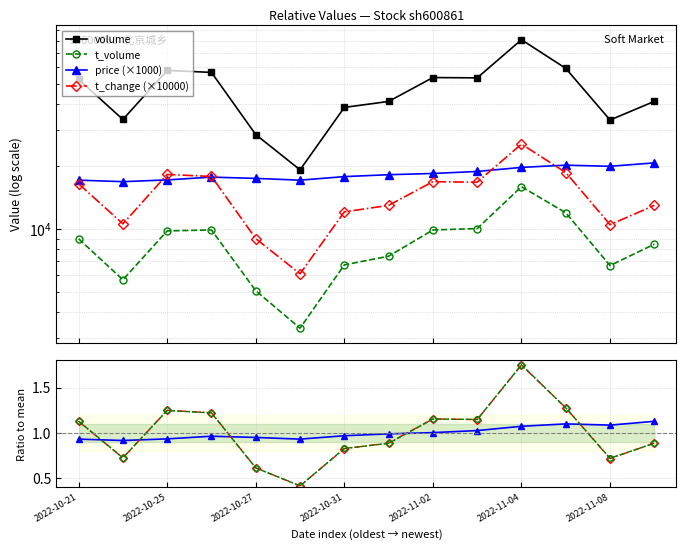

Reading left to right, extract all data points from this chart.

price: 2022-10-21=17180	2022-10-24=16900	2022-10-25=17230	2022-10-26=17770	2022-10-27=17520	2022-10-28=17180	2022-10-31=17870	2022-11-01=18250	2022-11-02=18500	2022-11-03=18920	2022-11-04=19790	2022-11-07=20280	2022-11-08=20030	2022-11-09=20800
volume: 2022-10-21=52379	2022-10-24=33620	2022-10-25=57831	2022-10-26=56570	2022-10-27=28441	2022-10-28=19260	2022-10-31=38411	2022-11-01=41035	2022-11-02=53442	2022-11-03=53253	2022-11-04=81195	2022-11-07=59158	2022-11-08=33420	2022-11-09=41064
t_volume: 2022-10-21=8983	2022-10-24=5711	2022-10-25=9804	2022-10-26=9907	2022-10-27=5057	2022-10-28=3343	2022-10-31=6733	2022-11-01=7411	2022-11-02=9904	2022-11-03=10061	2022-11-04=15986	2022-11-07=11977	2022-11-08=6684	2022-11-09=8464
t_change: 2022-10-21=16500	2022-10-24=10600	2022-10-25=18300	2022-10-26=17900	2022-10-27=9000	2022-10-28=6100	2022-10-31=12100	2022-11-01=13000	2022-11-02=16900	2022-11-03=16800	2022-11-04=25600	2022-11-07=18700	2022-11-08=10500	2022-11-09=13000